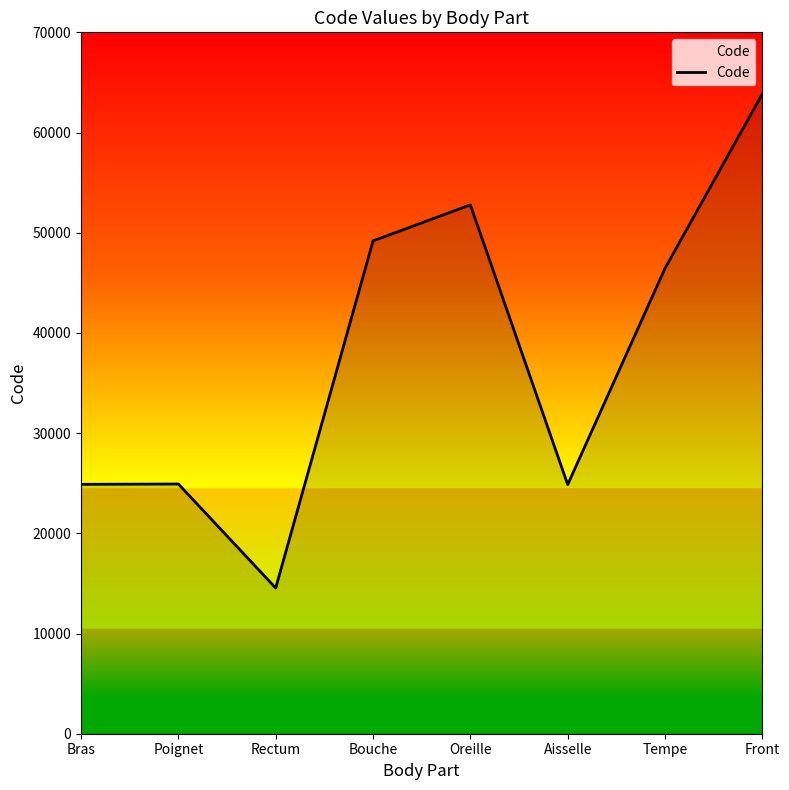

At which category does the data reach its first local valley?

Rectum